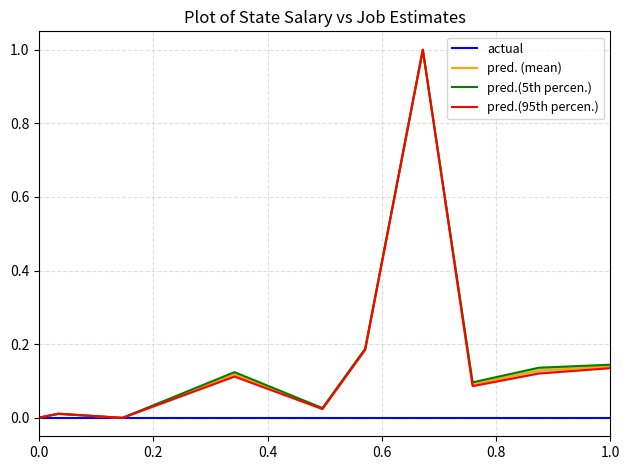

The pred. (mean) series shows 0.0 at 0.0. True or false?

True